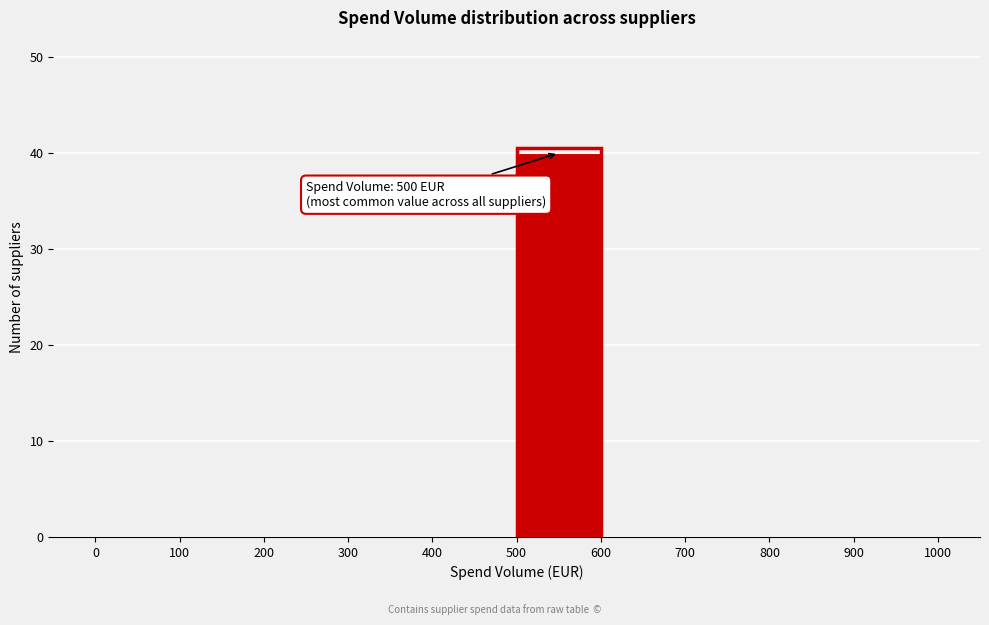

Which range on the x-axis has the tallest bar?

500 to 600